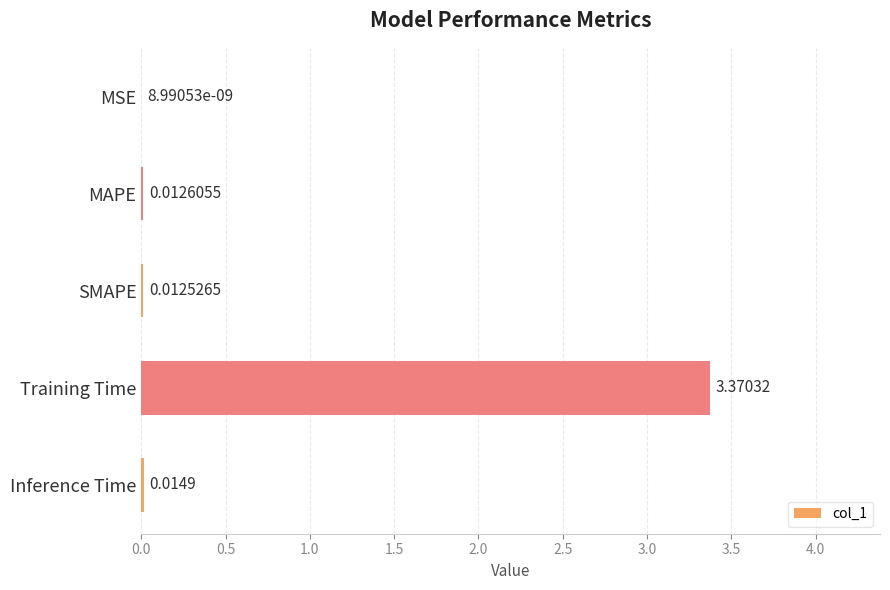

Which has a higher value, MAPE or MSE?

MAPE